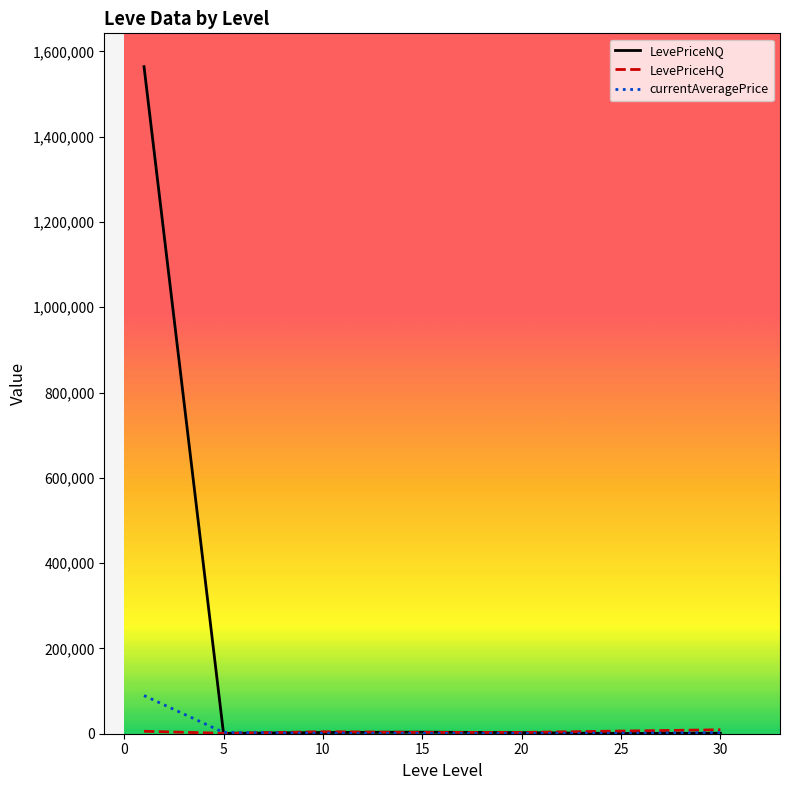

Which series has the largest range (max minus min)?

LevePriceNQ